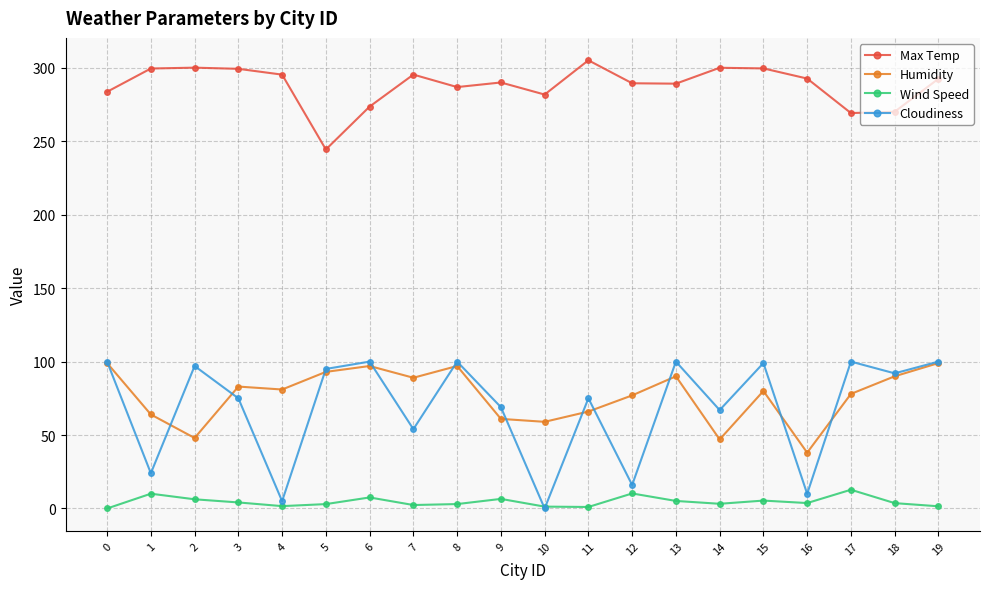

True or false: Cloudiness and Max Temp intersect in this chart.

False